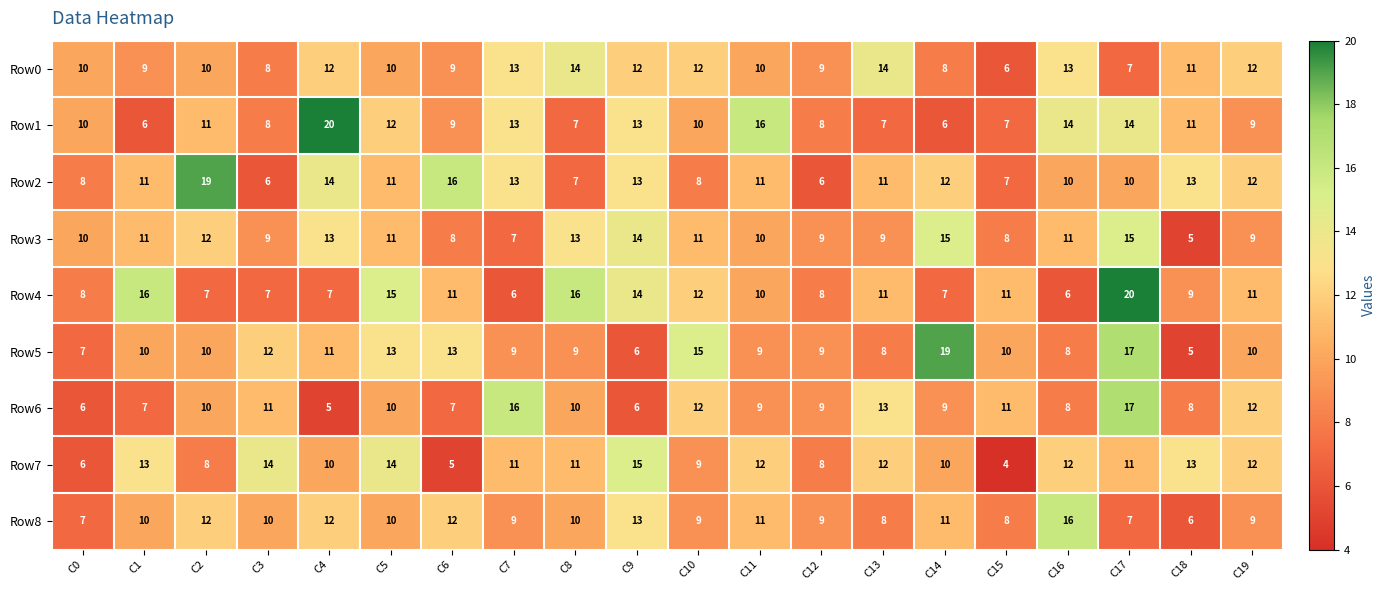

Which category has the lowest value in the Row3 series?

C18